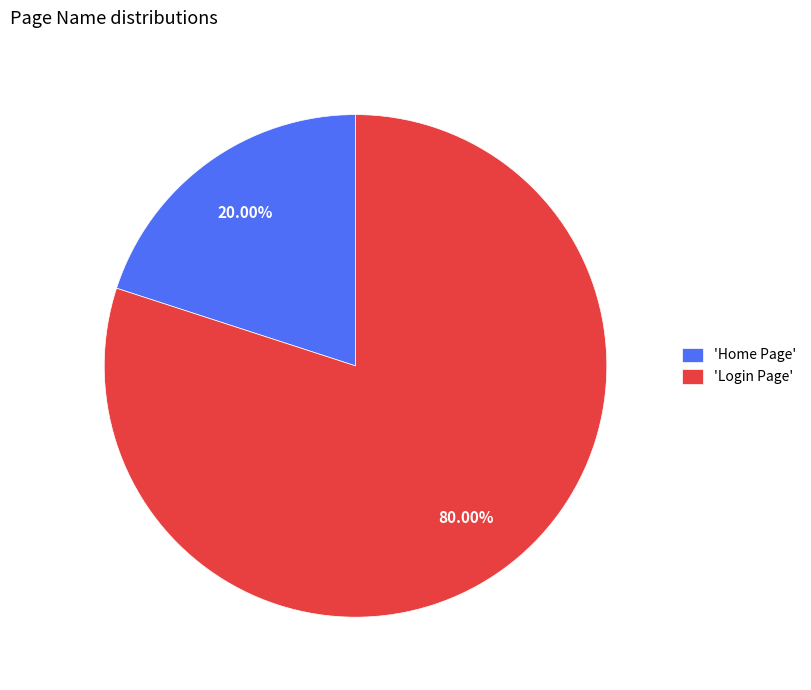

Which category has the biggest portion of the pie?

'Login Page'